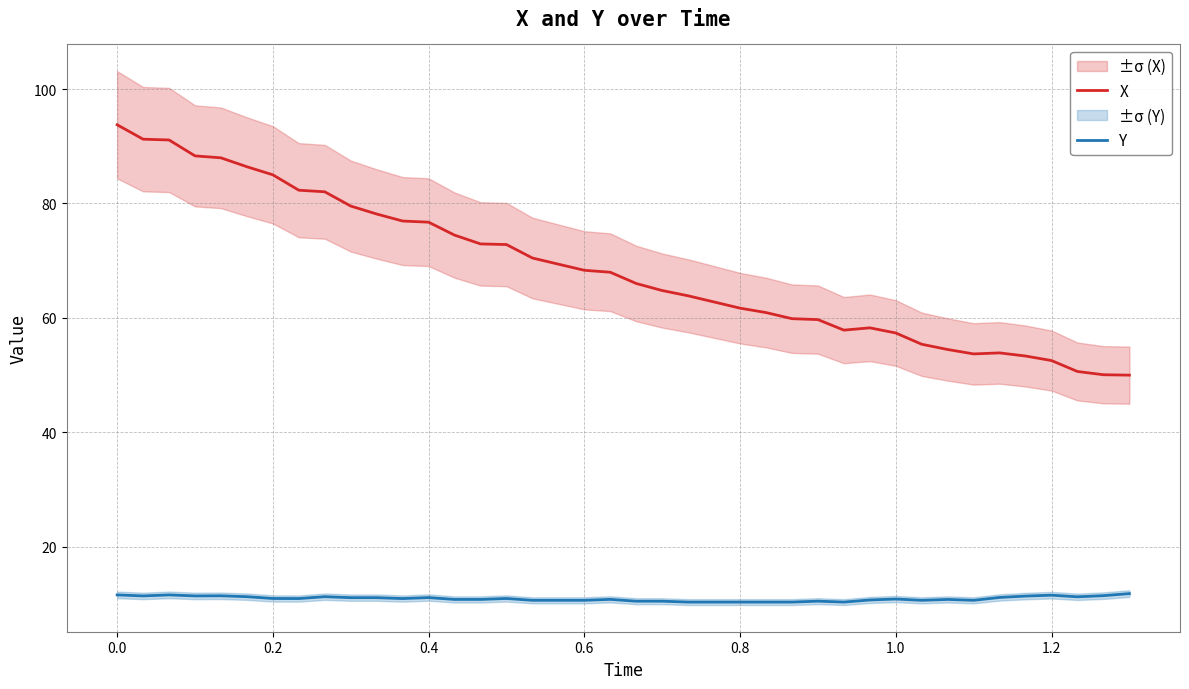

In Y, how many points are higher than both neighbors (excluding endpoints)?

10